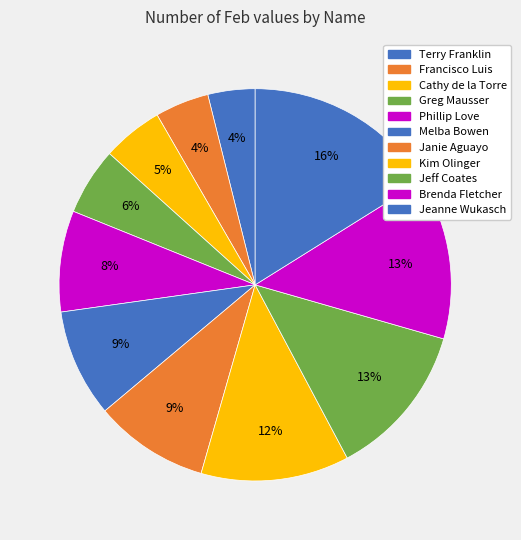

How many slices are in this pie chart?

11